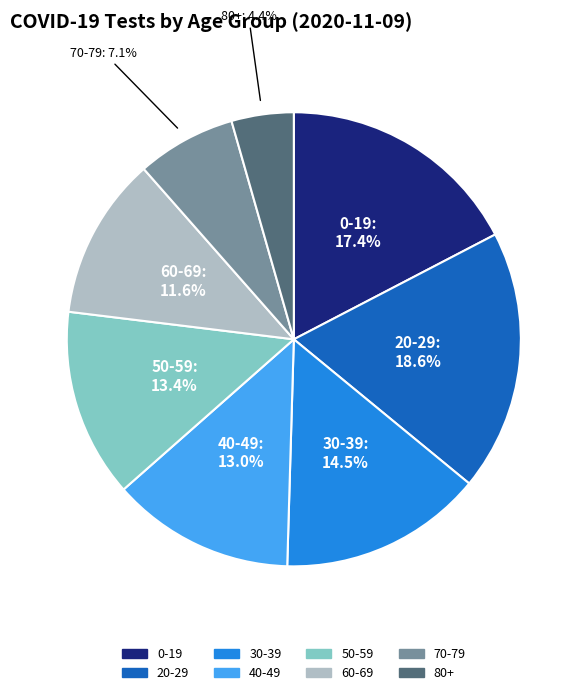

True or false: 80+ accounts for 13% of the total.

False